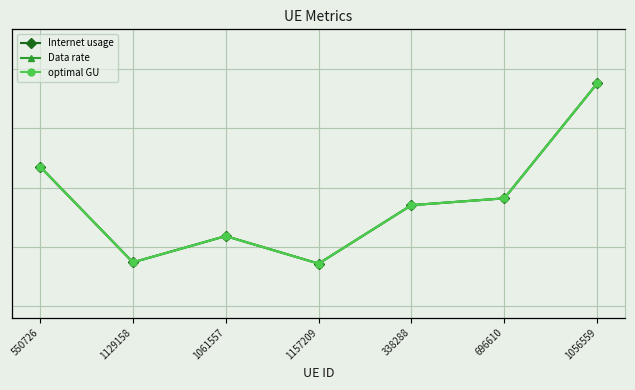

What are all the series names shown in the legend?

Internet usage, Data rate, optimal GU